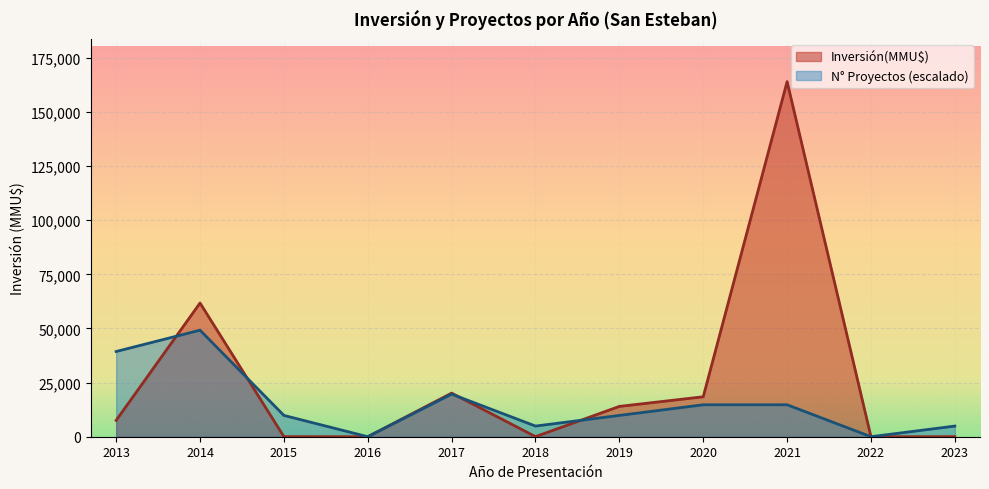

What is the difference between the highest and lowest values at 2013?

31808